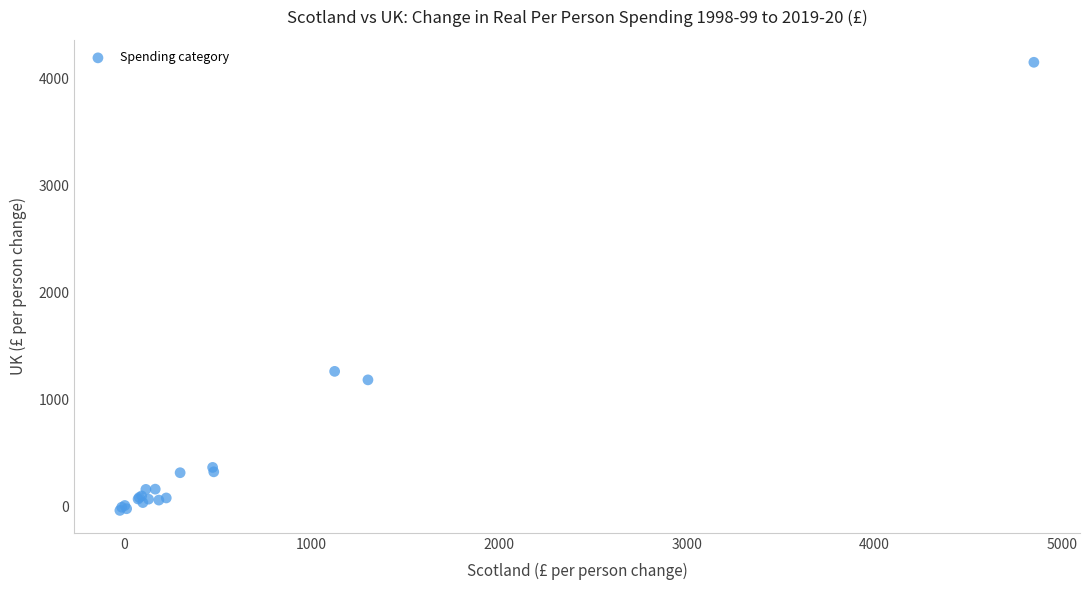

What Y value in the scatter plot is closest to 2053?

1259.2